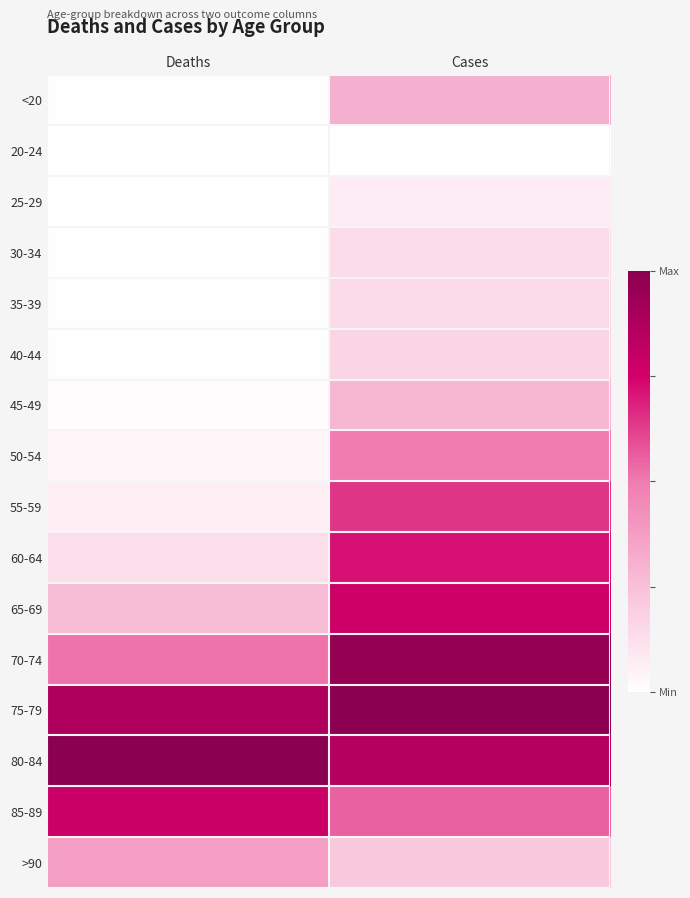

List the series in order of their peak value, highest first.

75-79, 80-84, 70-74, 85-89, 65-69, 60-64, 55-59, 50-54, >90, <20, 45-49, 40-44, 35-39, 30-34, 25-29, 20-24